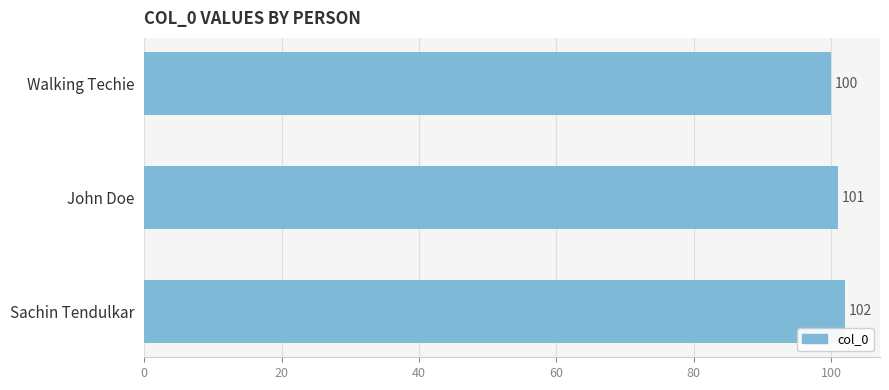

The value at Sachin Tendulkar is 102. True or false?

True